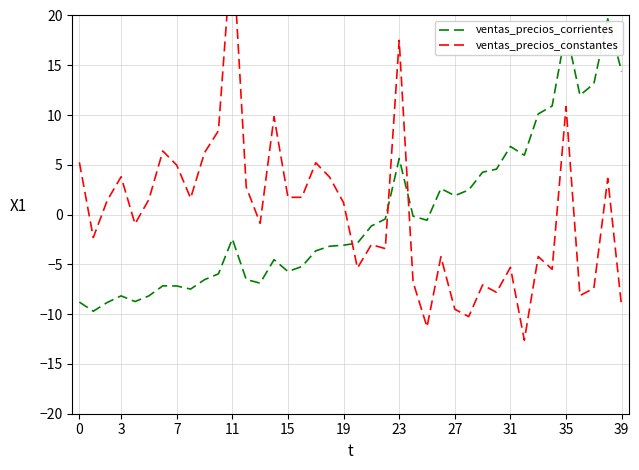

How many positive values does the ventas_precios_constantes series have?

20